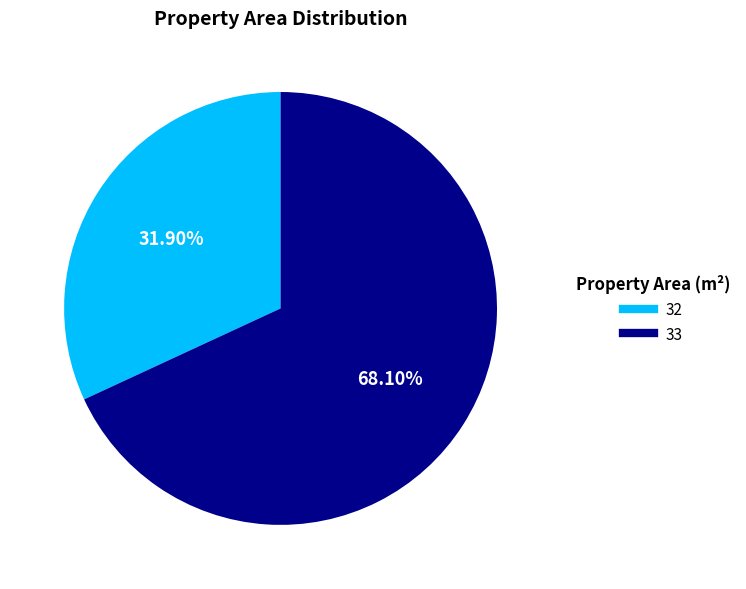

Which category accounts for the majority?

33